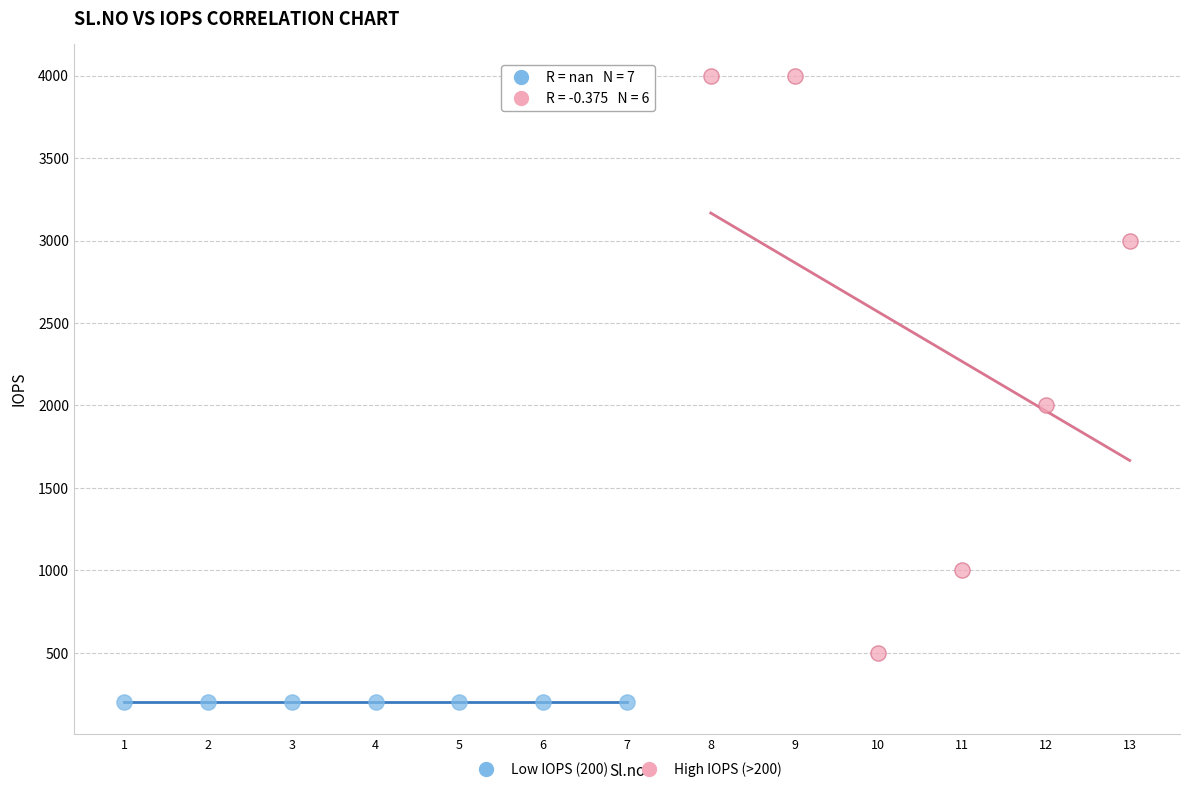

What are all the series names shown in the legend?

Low IOPS (200), High IOPS (>200)